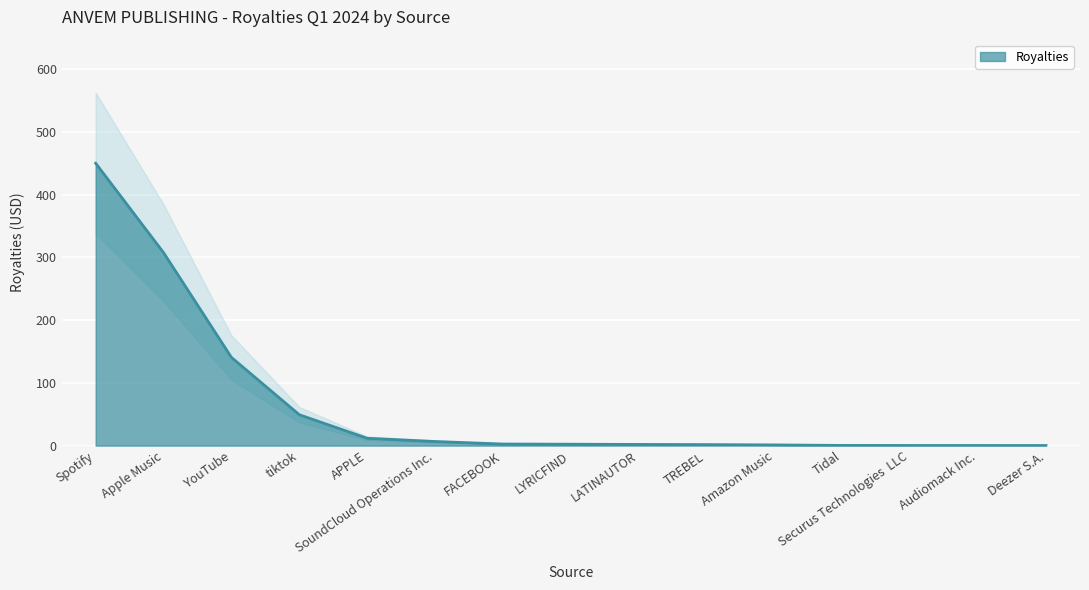

The value at LYRICFIND is 3.1. True or false?

False